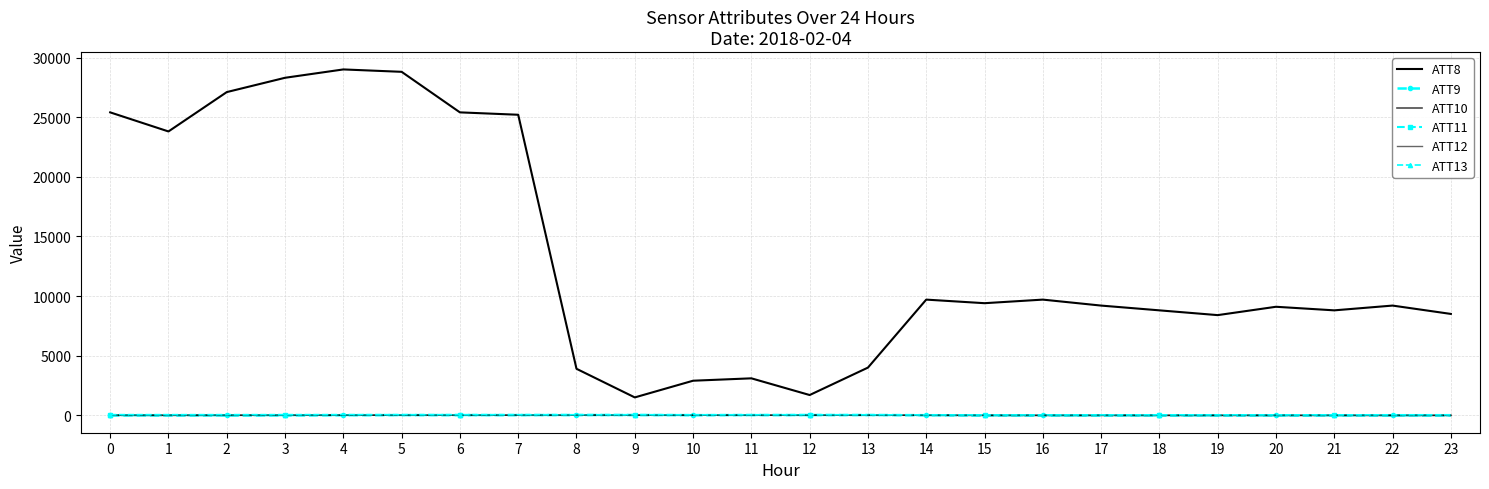

What is the difference between the maximum and minimum values in the ATT8 series?

27500.0